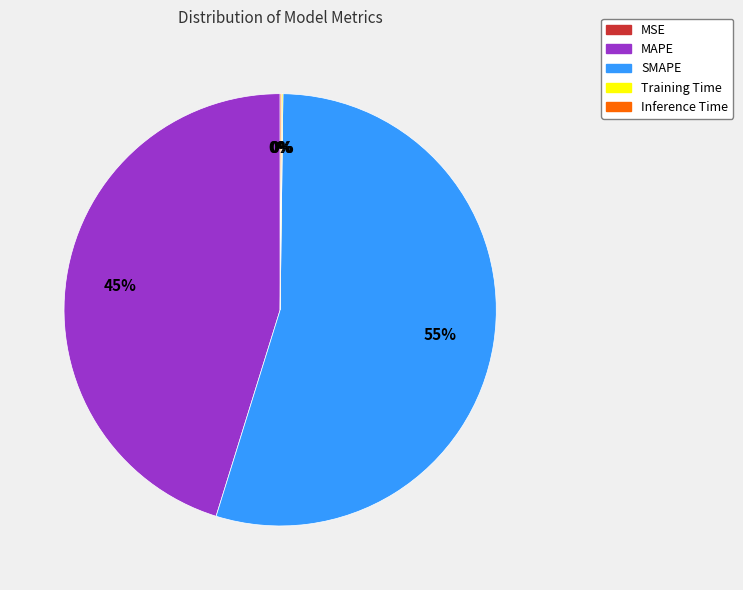

To the nearest percent, what is the average slice percentage?

20%